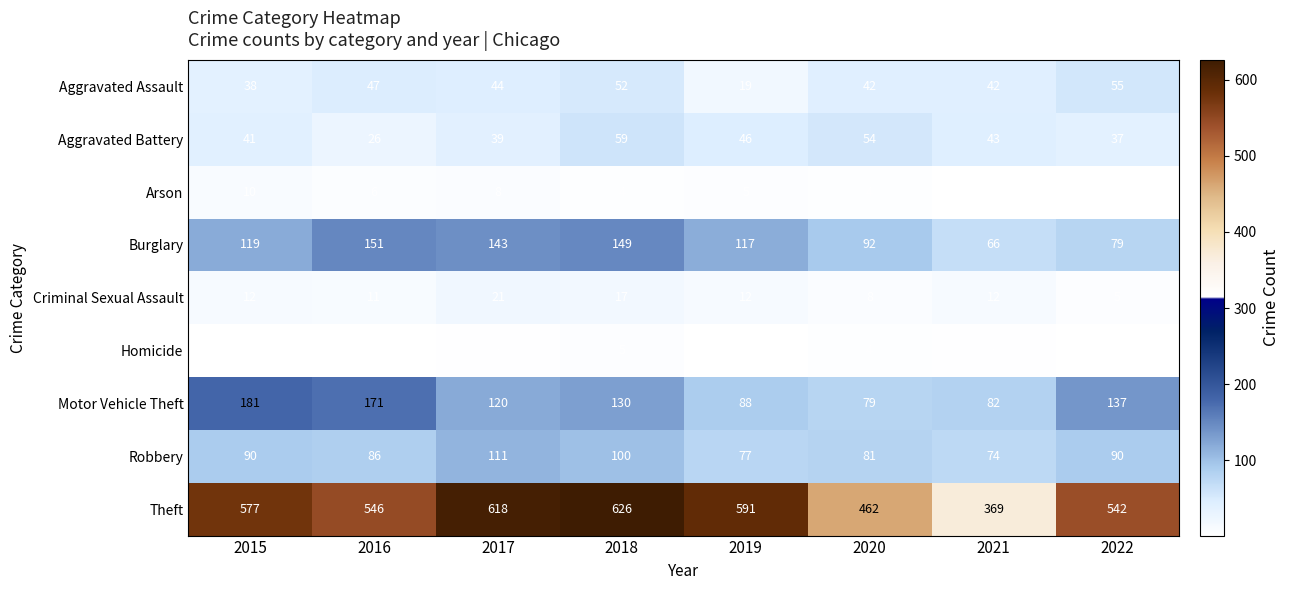

What is the approximate value of Robbery at 2015, to the nearest 10?

90